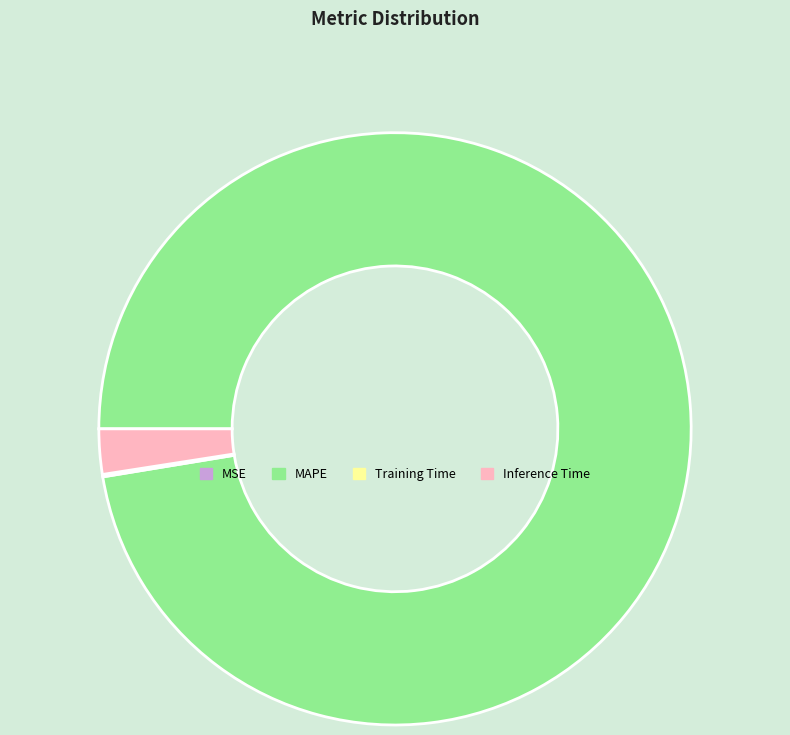

Which slice is the largest?

MAPE